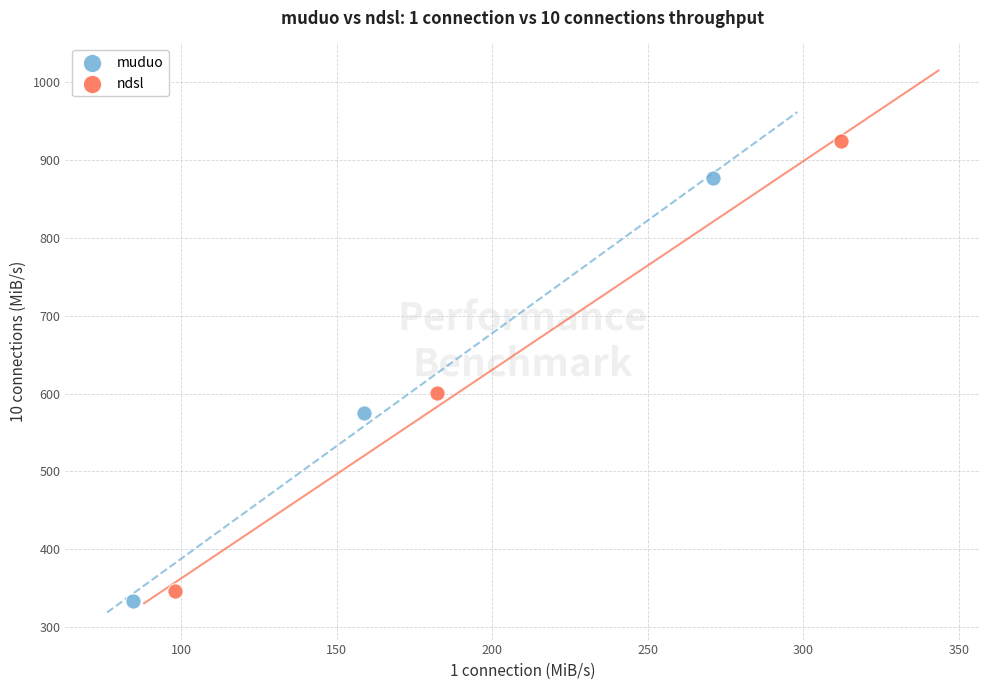

Which series has the widest spread of Y values?

ndsl